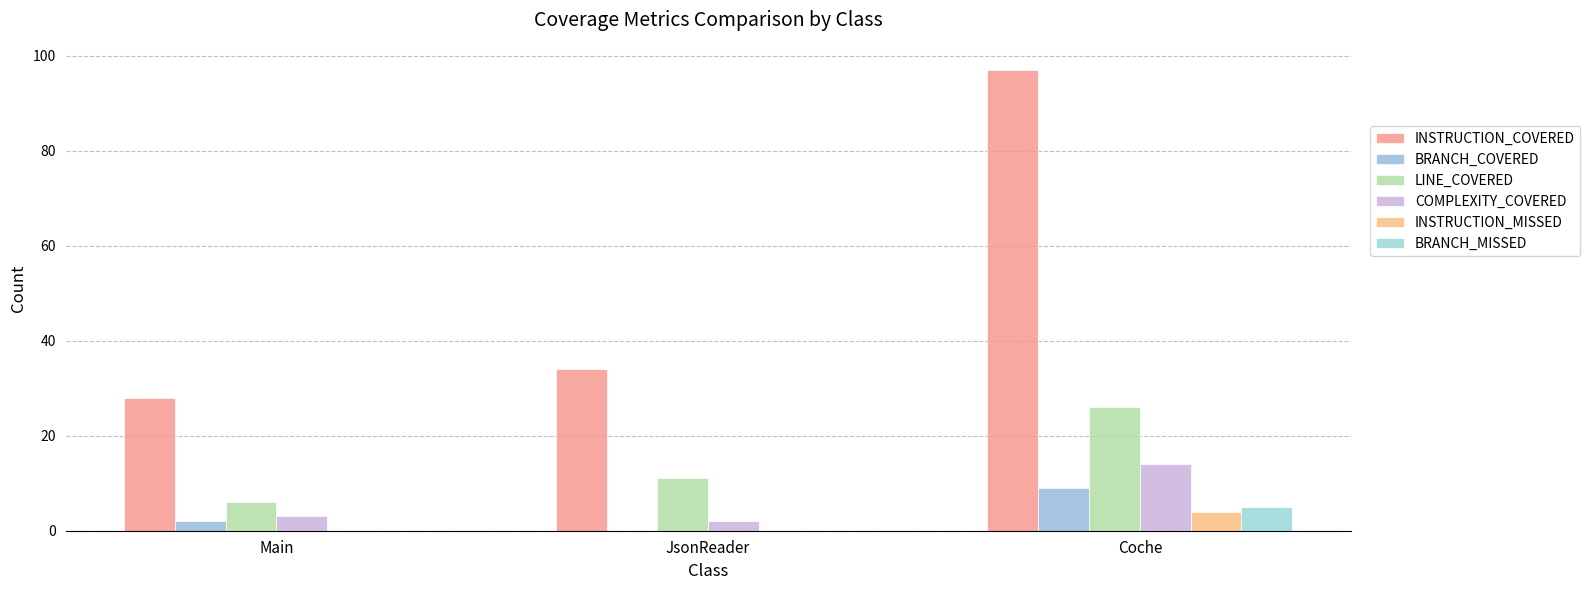

The value of LINE_COVERED at Main is 10. True or false?

False